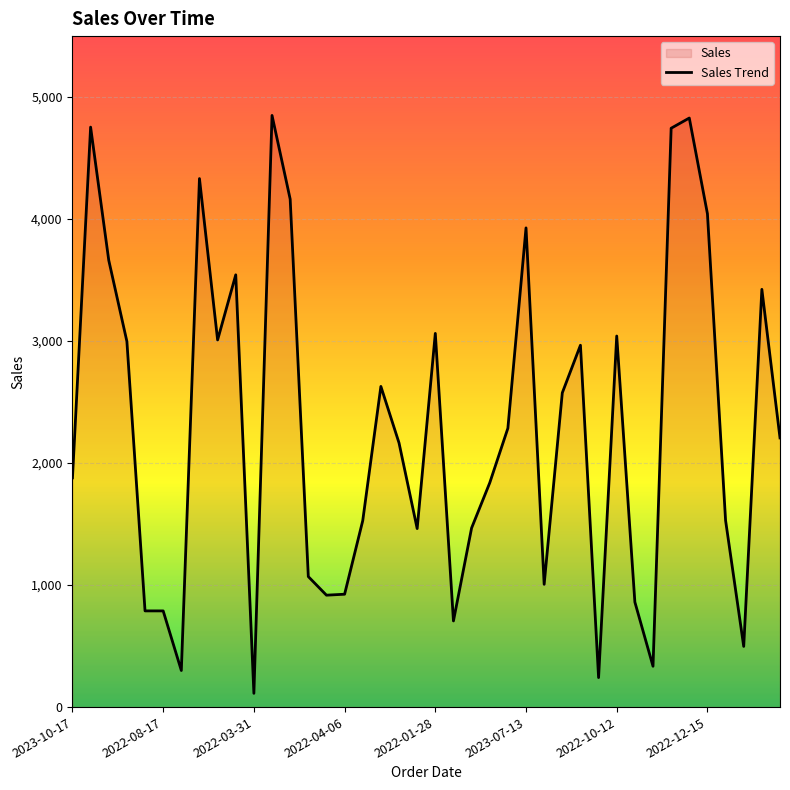

What value does the data have at 33?

4744.9